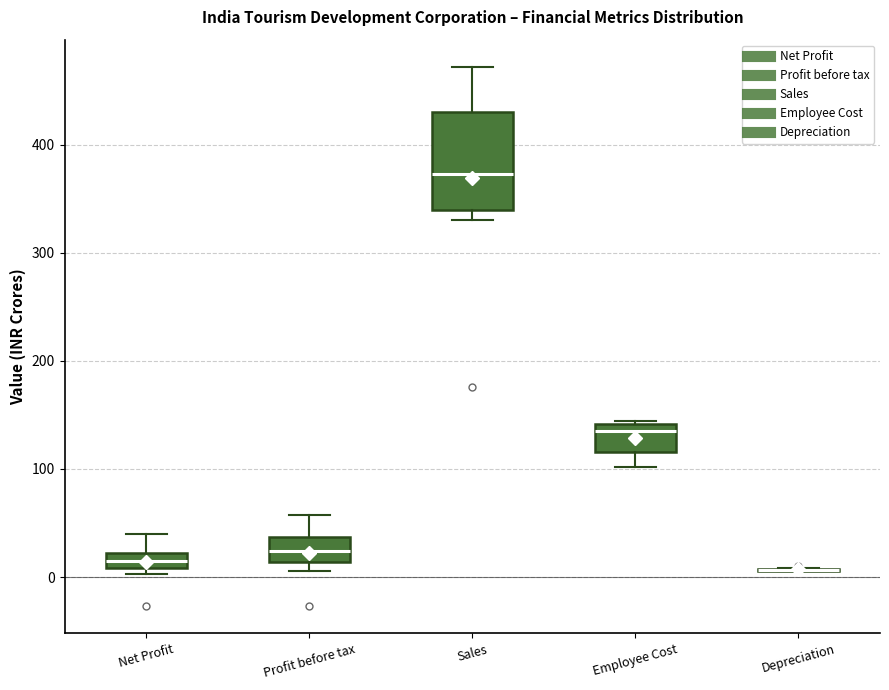

Which box is the tallest, from its lower edge to its upper edge?

Sales